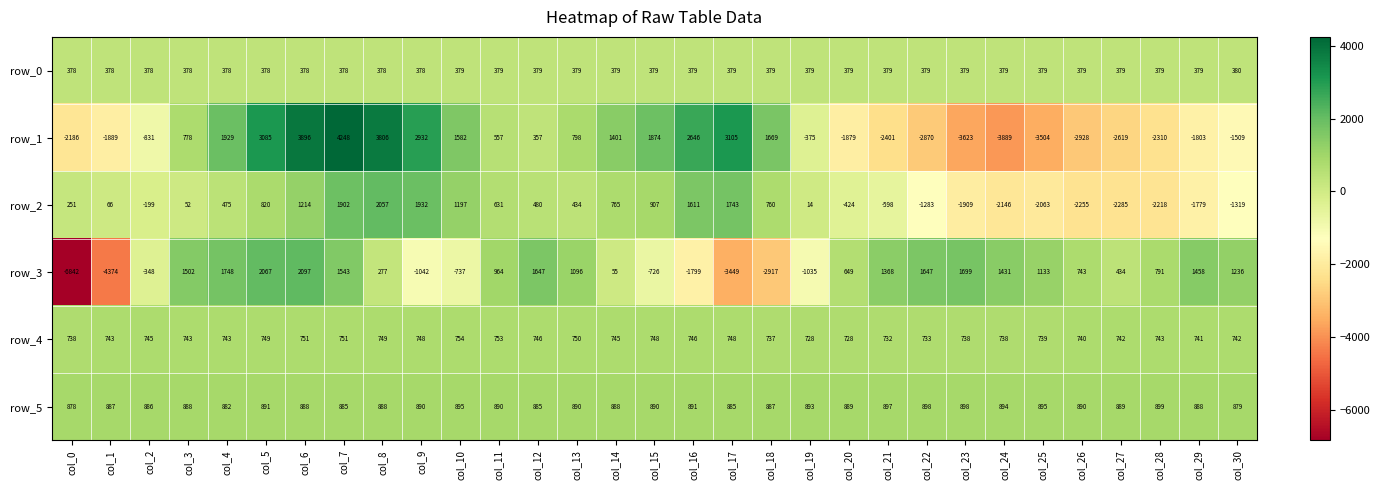

Rank the series at col_28 from lowest to highest value.

row_1, row_2, row_0, row_4, row_3, row_5